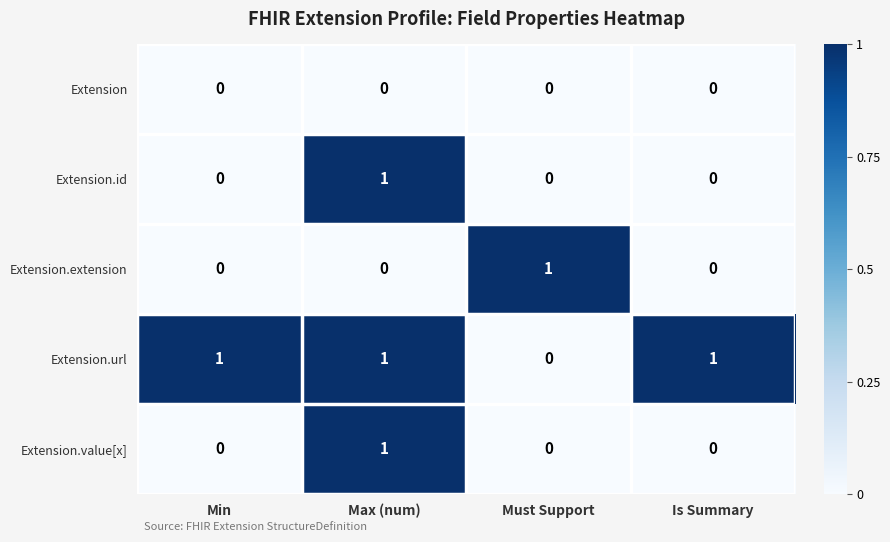

At how many categories does at least one series exceed 0?

4